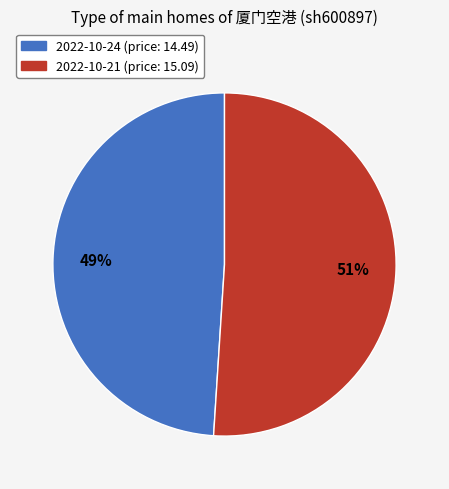

To the nearest percent, what is the difference between the largest and smallest slice percentages?

2%